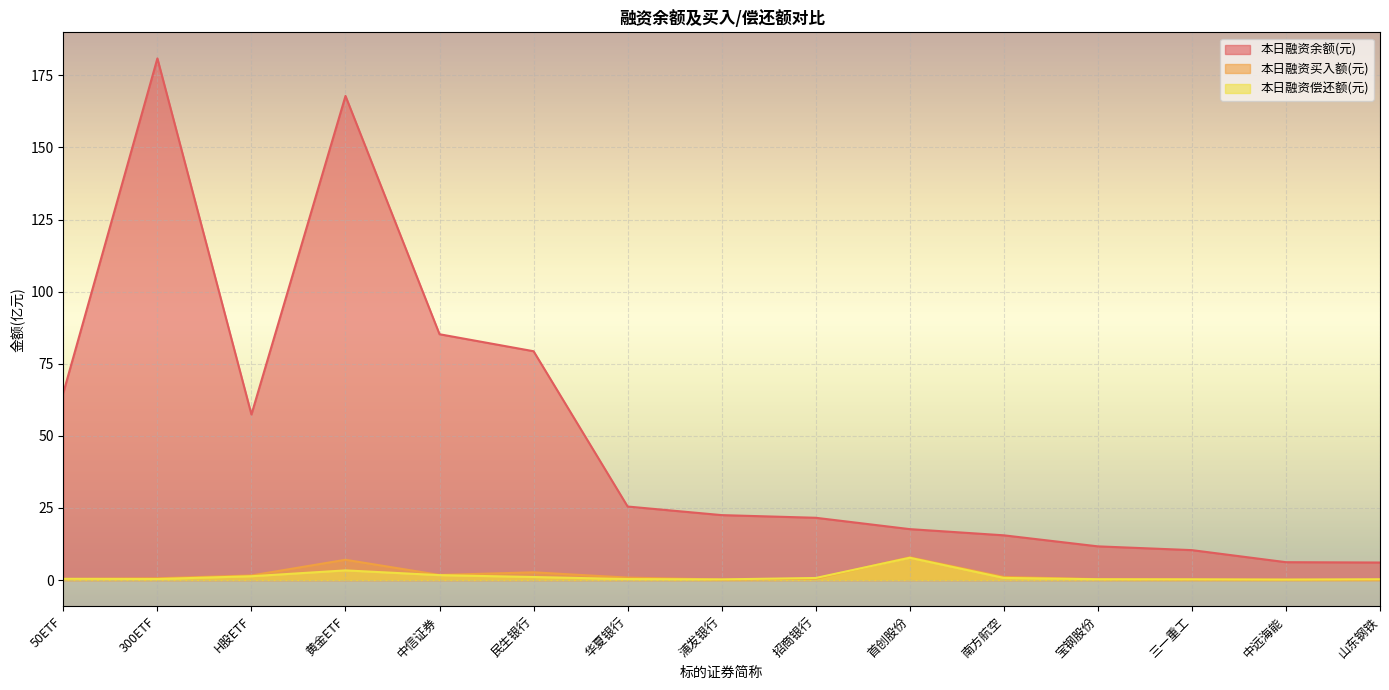

Is the value of 本日融资余额(元) at 50ETF greater than the value of 本日融资买入额(元) at 300ETF?

Yes